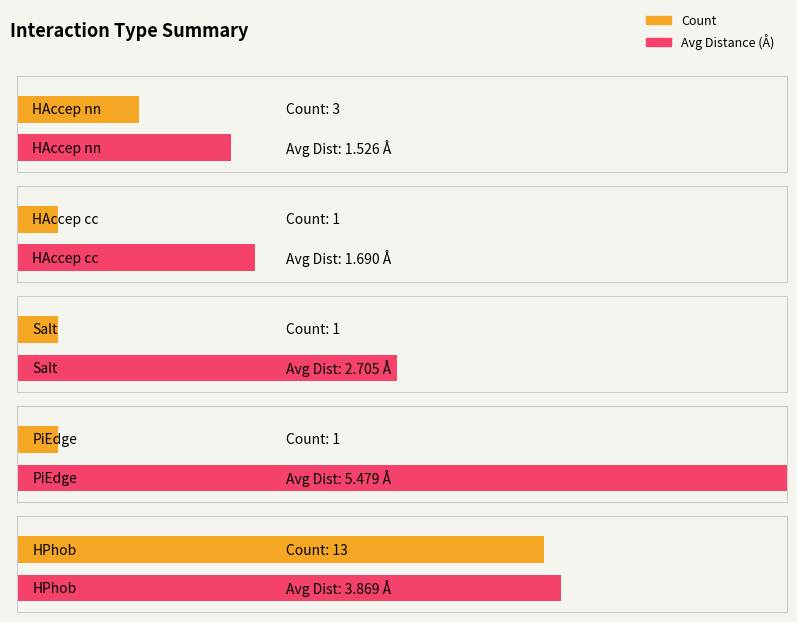

At which label is the value closest to 7?

HAccep nn